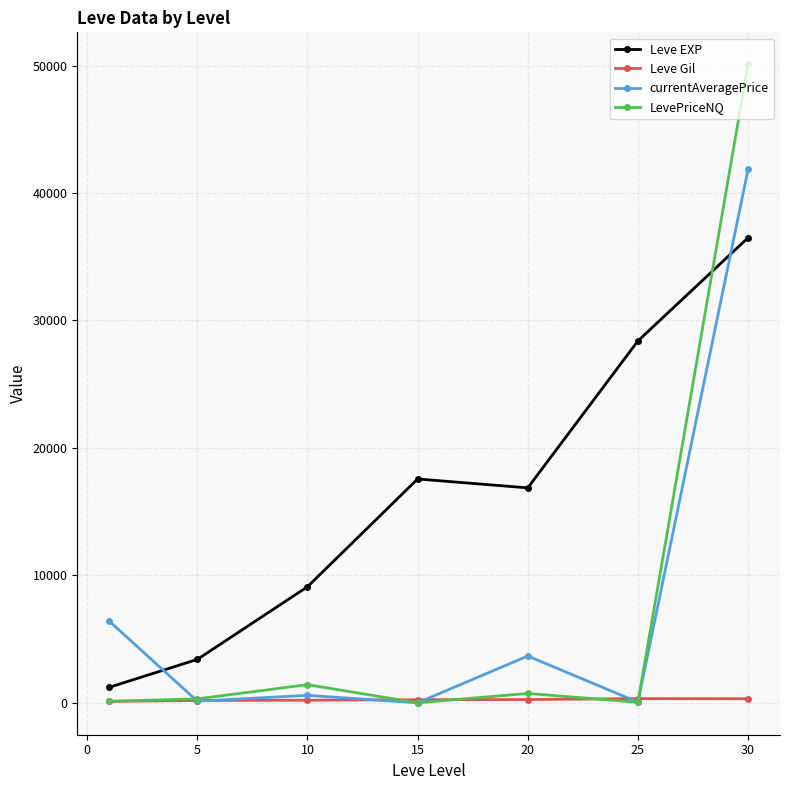

How many values in the Leve Gil series are below 241?

3